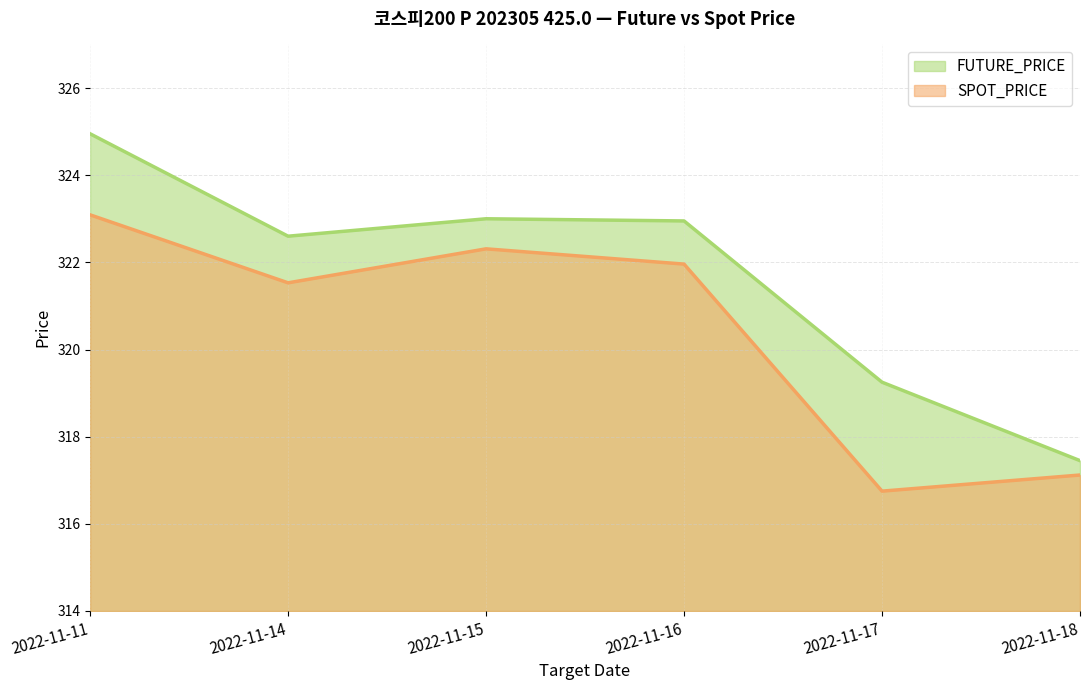

True or false: SPOT_PRICE and FUTURE_PRICE cross at least once.

False